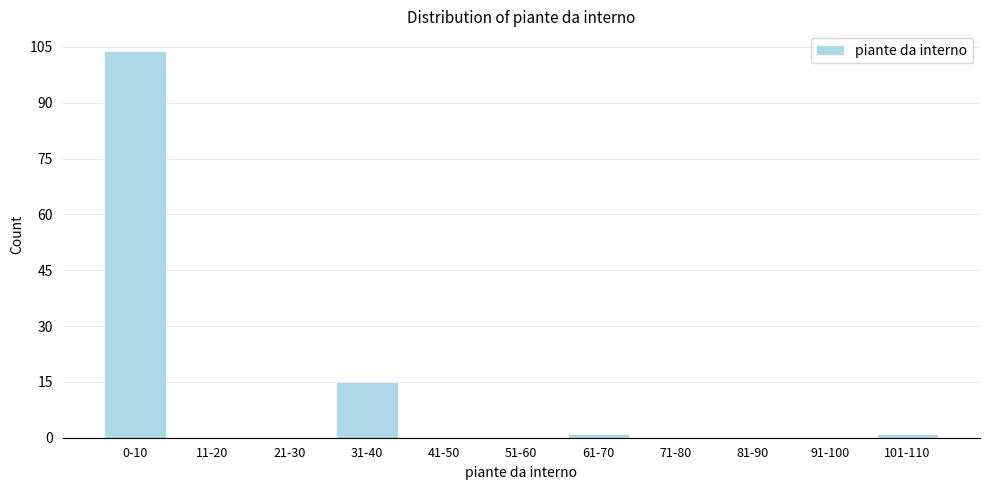

Reading left to right, transcribe all the data shown in this chart.

0-10=104	11-20=0	21-30=0	31-40=15	41-50=0	51-60=0	61-70=1	71-80=0	81-90=0	91-100=0	101-110=1